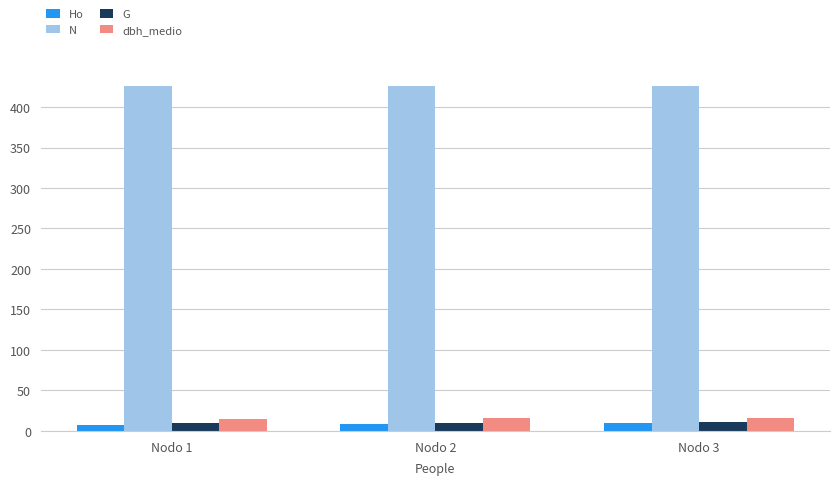

Is the value of G at Nodo 3 greater than the value of N at Nodo 3?

No